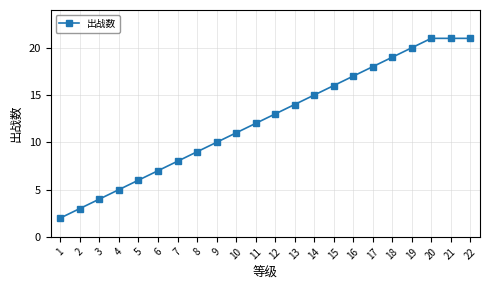

What is the value of the 22nd point from the left?

21